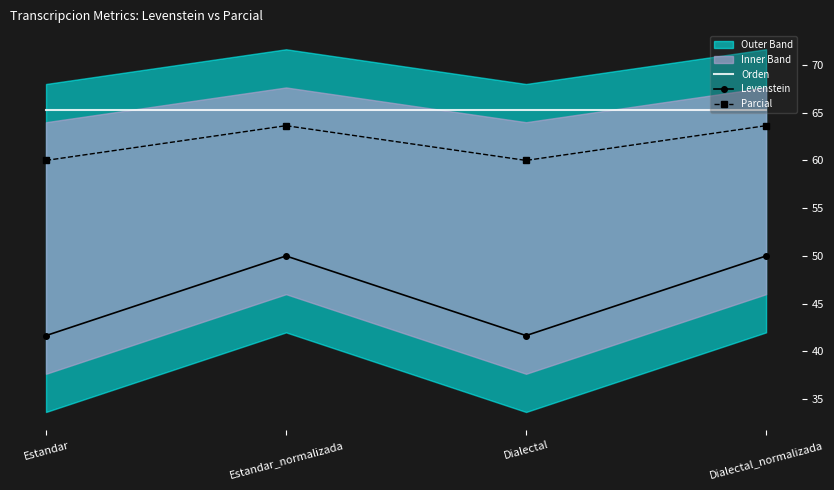

What is the lowest value of the Orden series?

65.3